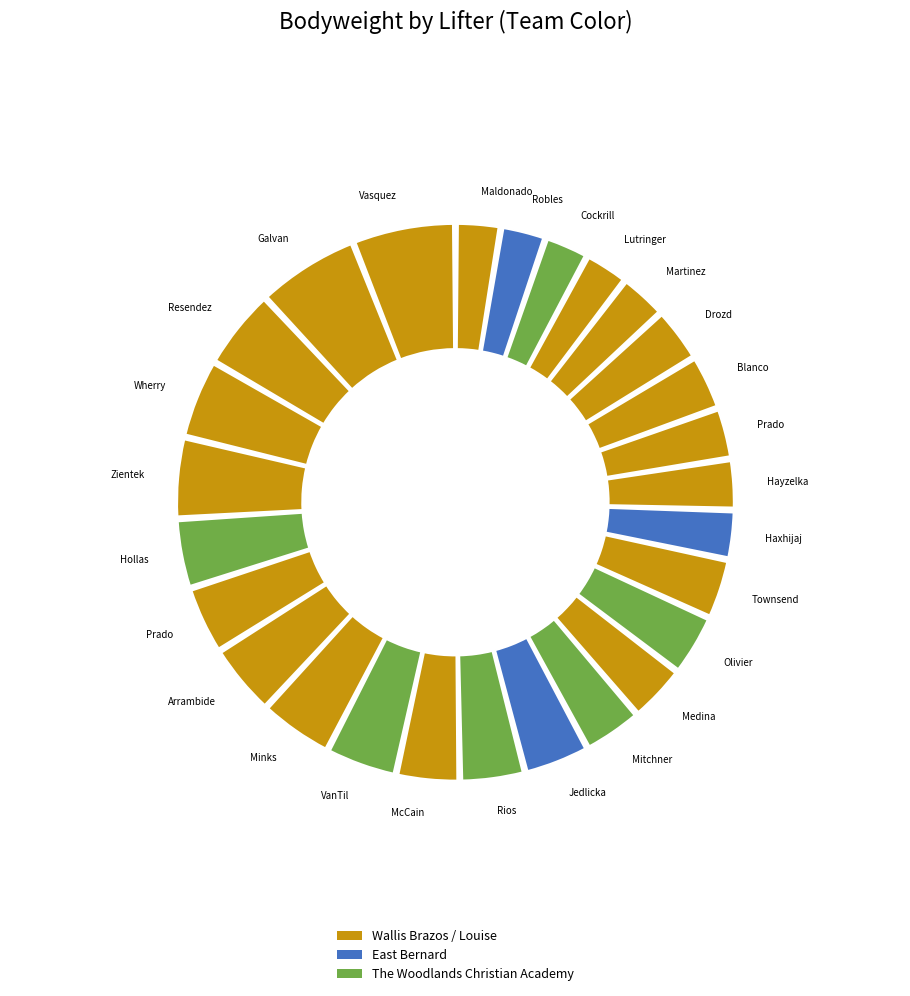

Combined, what portion of the pie is Gauge McCain and Kasey Zientek?

8.4%